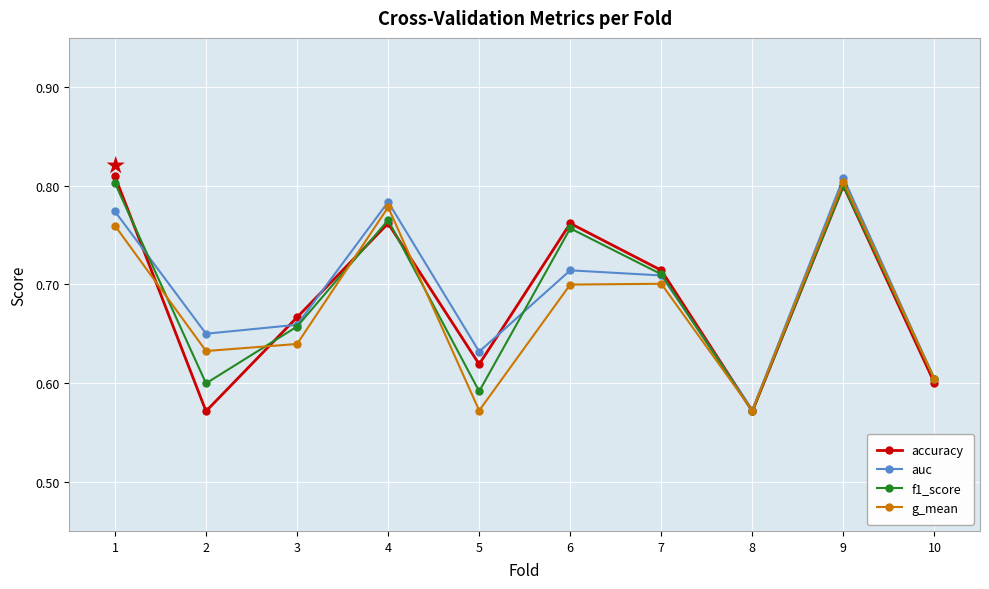

Which series changed the most between 5 and 9?

g_mean